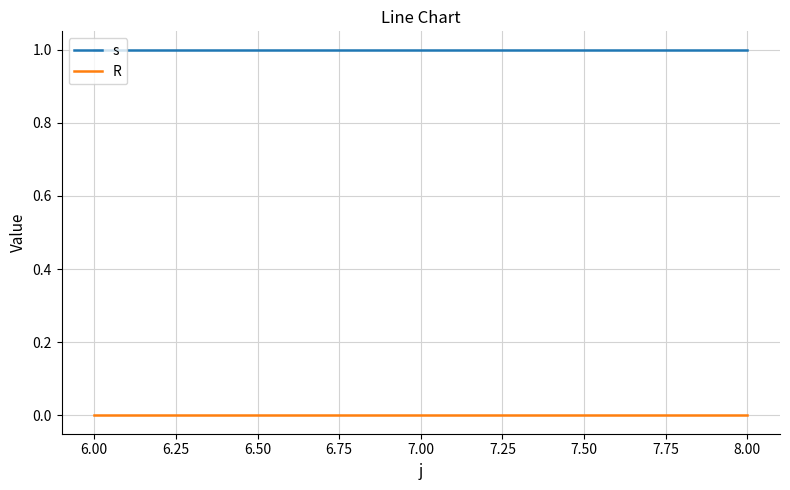

Reading right to left, what are all the values shown in this chart?

s: 1	1	1
R: 0	0	0